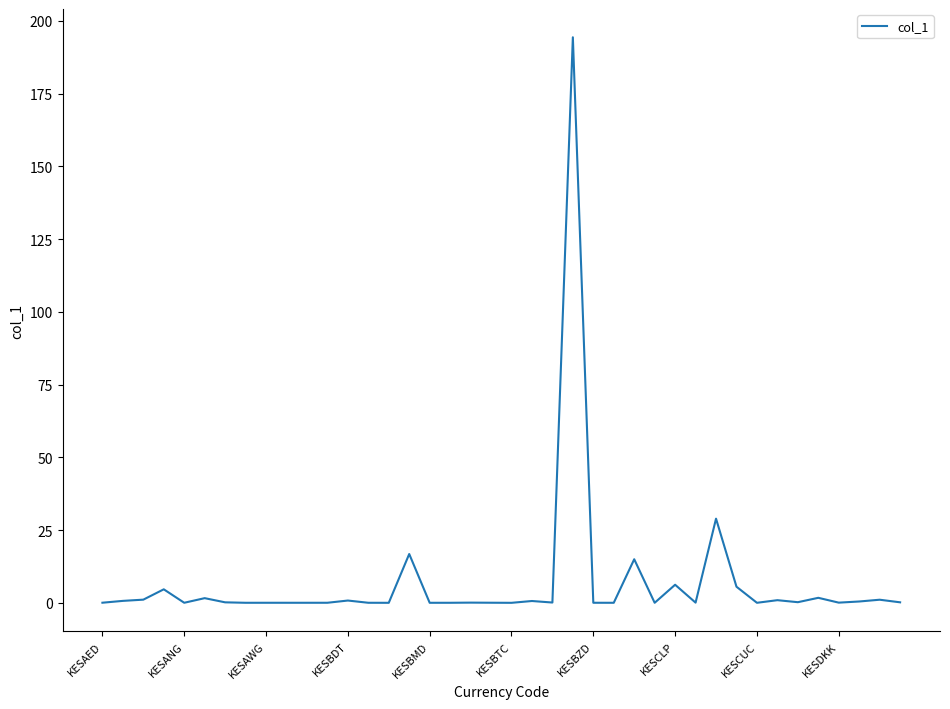

What is the maximum value shown in the chart?

194.4